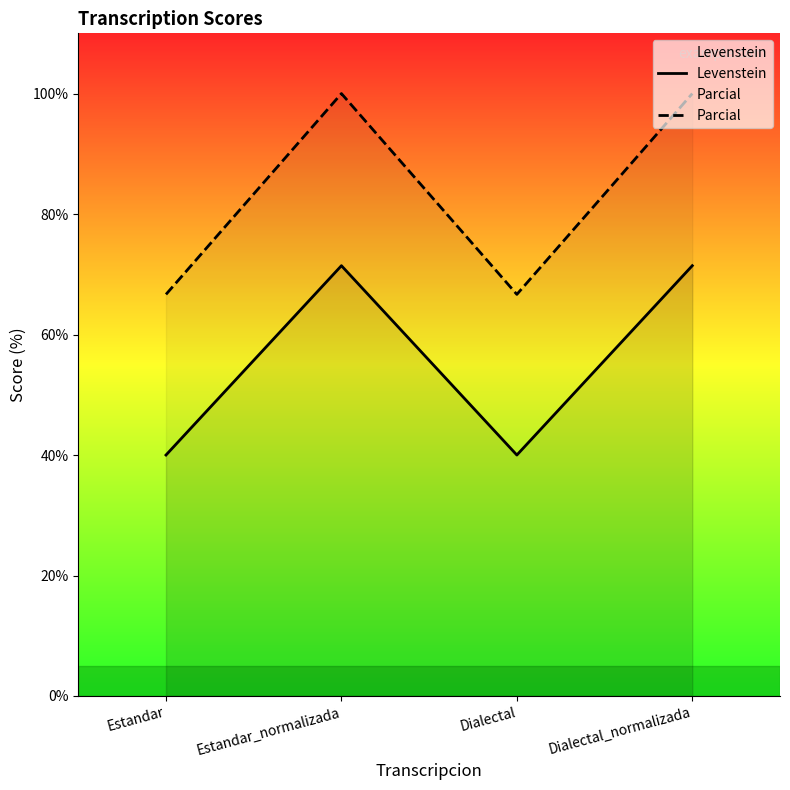

Which series has the largest range (max minus min)?

Parcial